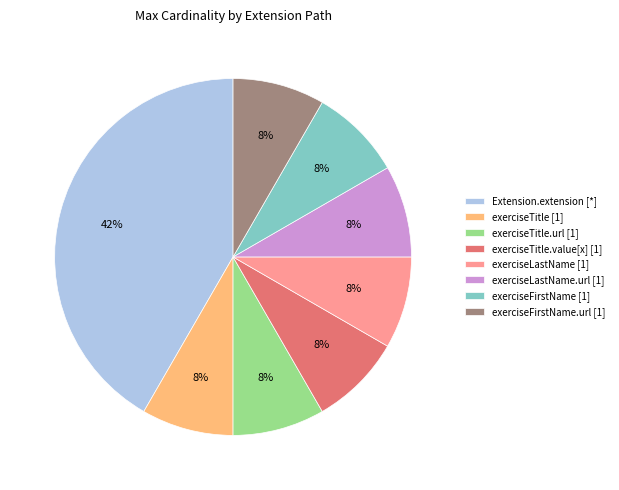

Count the number of slices in the pie.

8